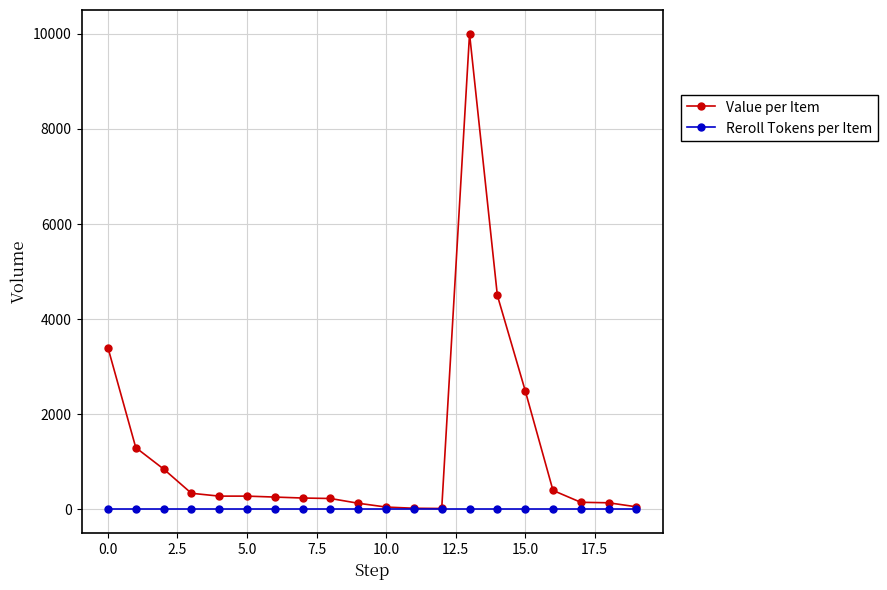

Which series has the largest total across all categories?

Value per Item